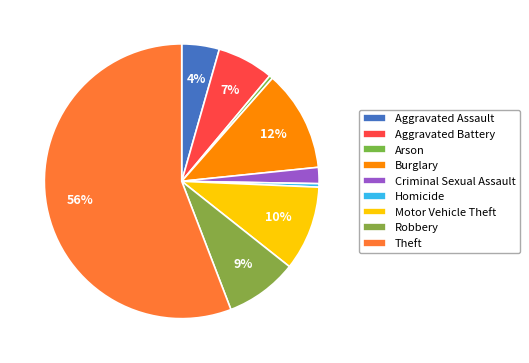

Does Aggravated Battery account for over 50% of the chart?

No